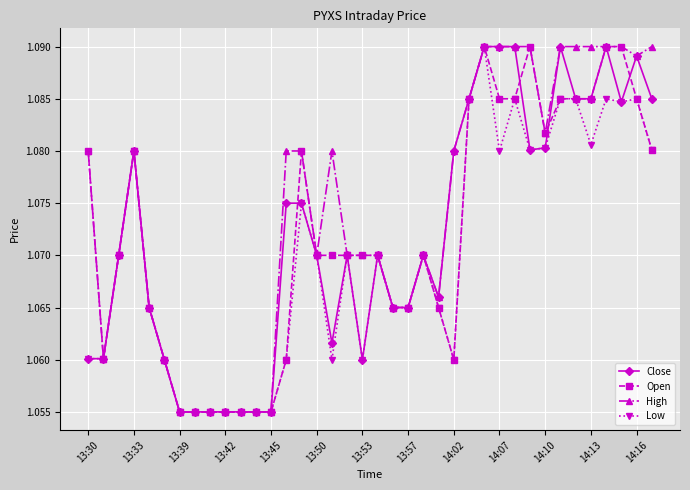

How many Open values are between 1 and 2?

38